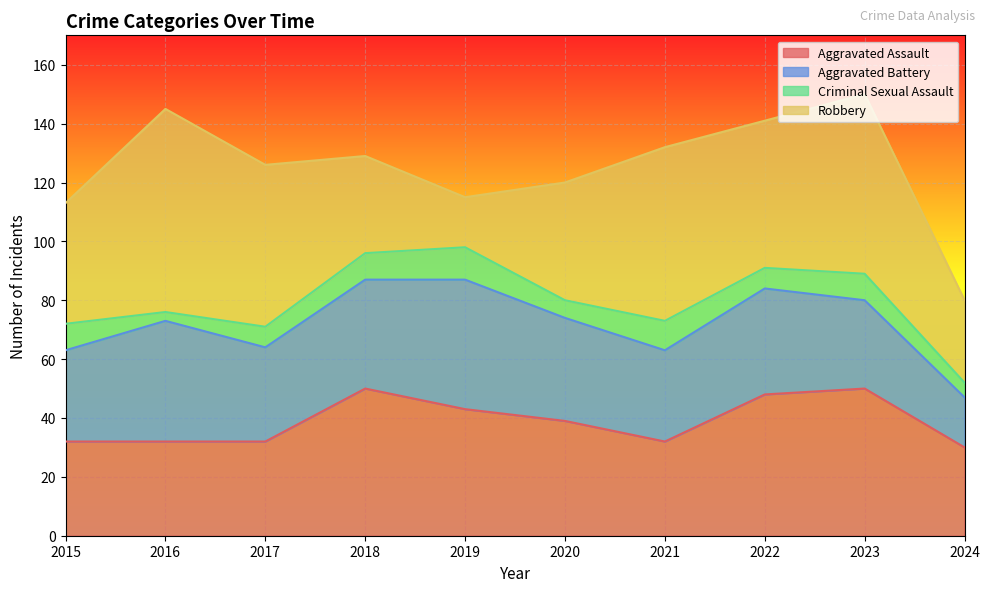

Which has a higher value, 2021 or 2024?

2021